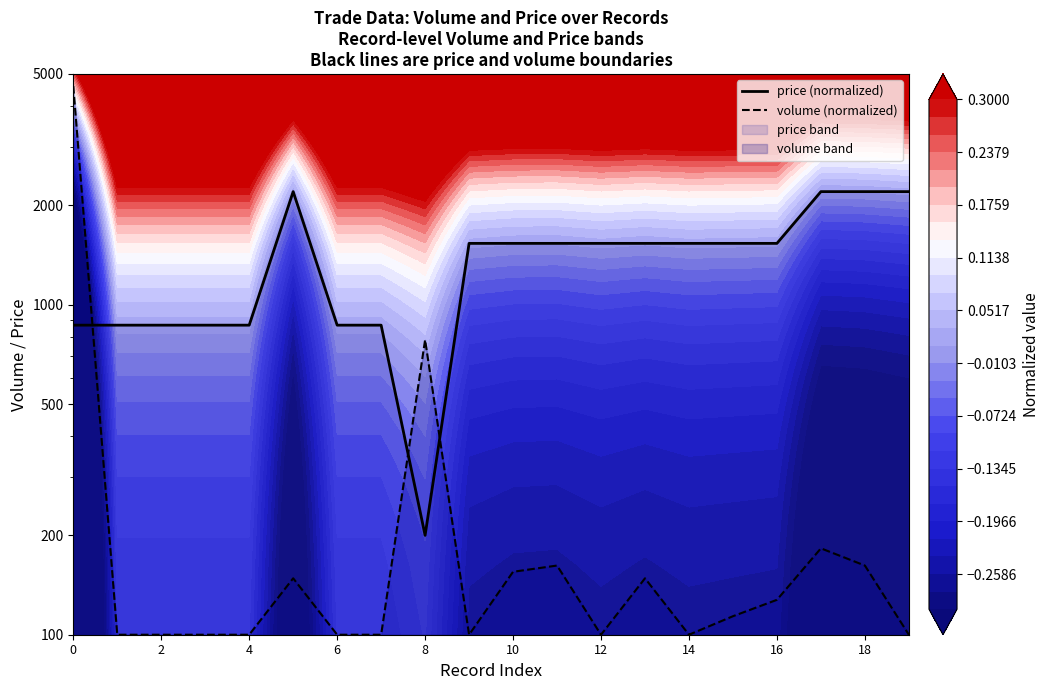

The value of price (normalized) at 11 is 1533.3. True or false?

True